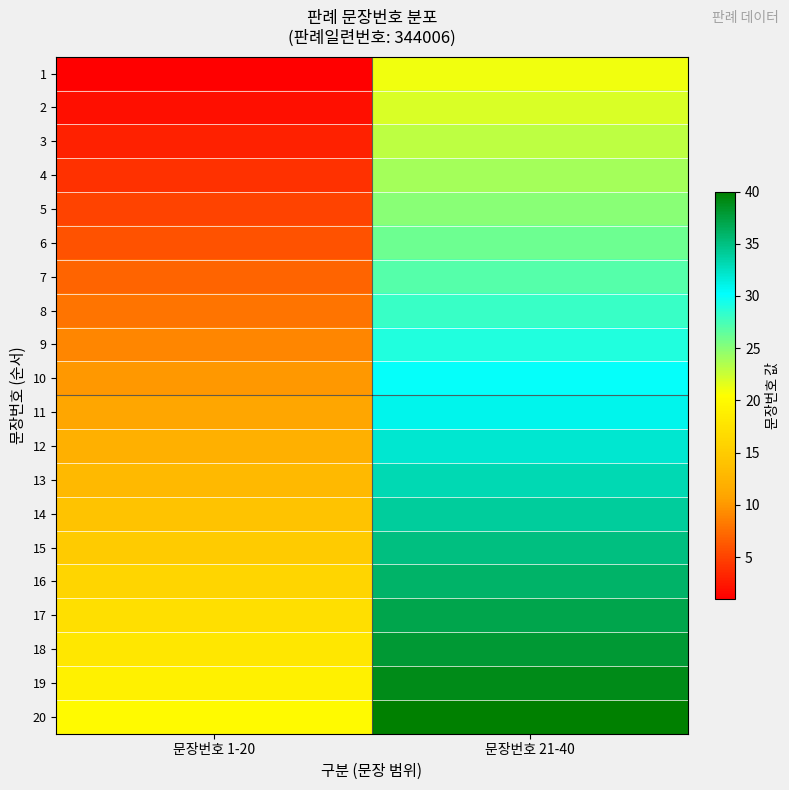

List the series in order of their peak value, highest first.

20, 19, 18, 17, 16, 15, 14, 13, 12, 11, 10, 9, 8, 7, 6, 5, 4, 3, 2, 1